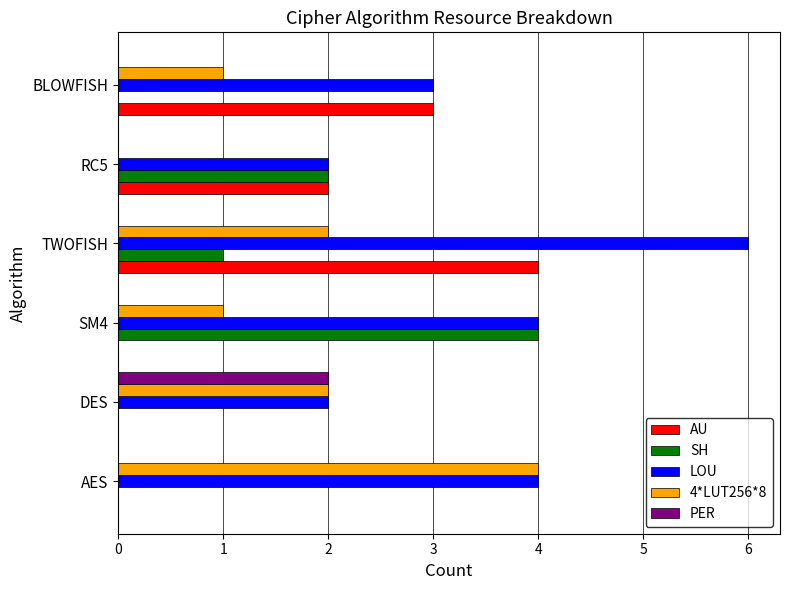

Count the number of categories in the chart.

6